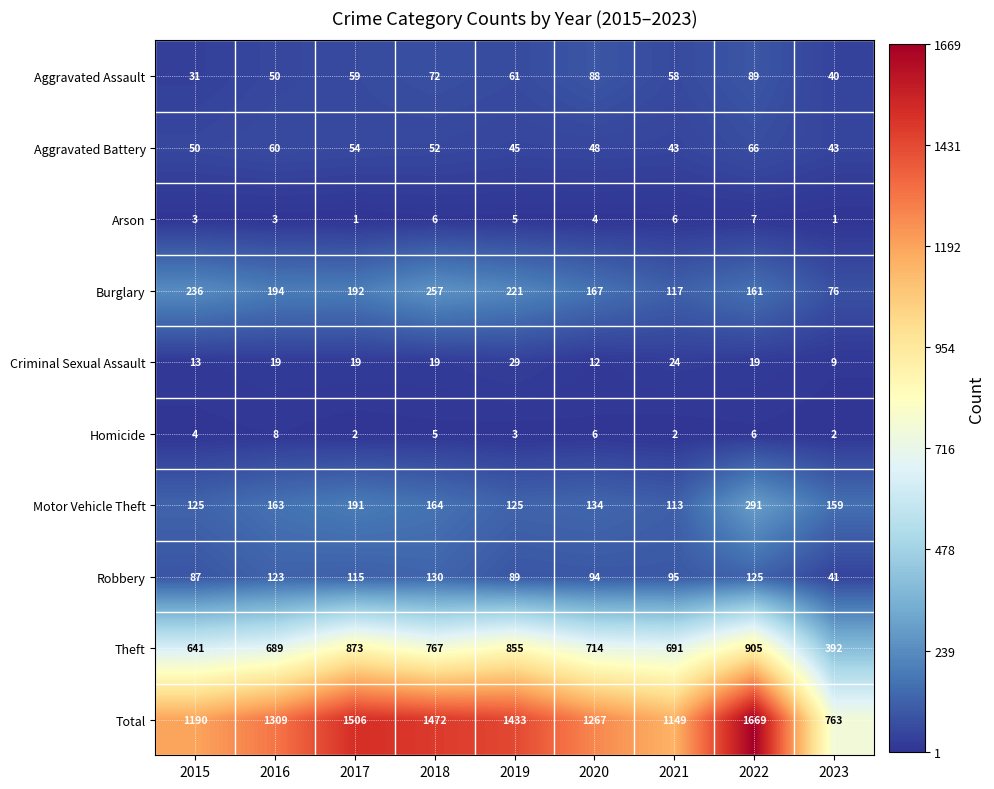

What is the maximum value shown in the chart?

1669